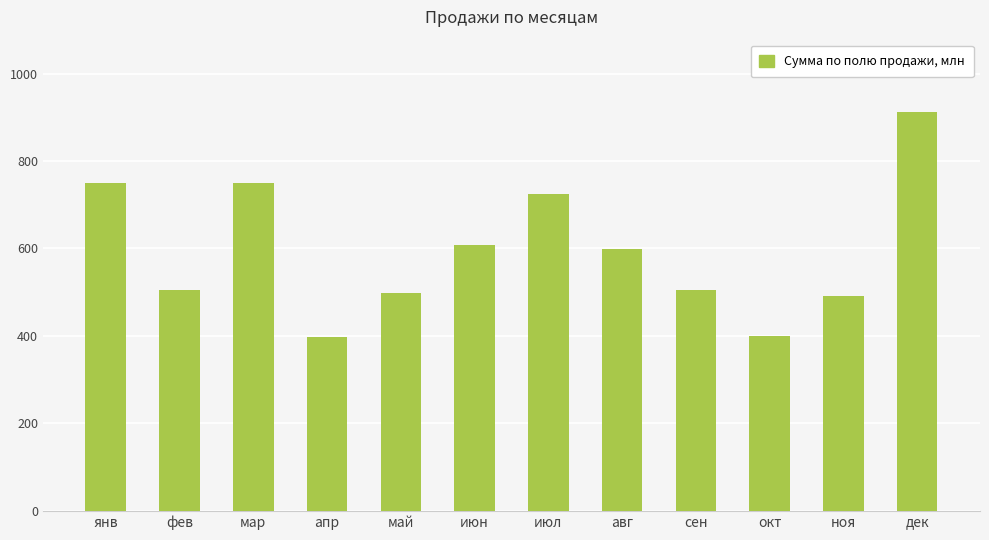

What is the difference between the values at июл and авг?

125.5